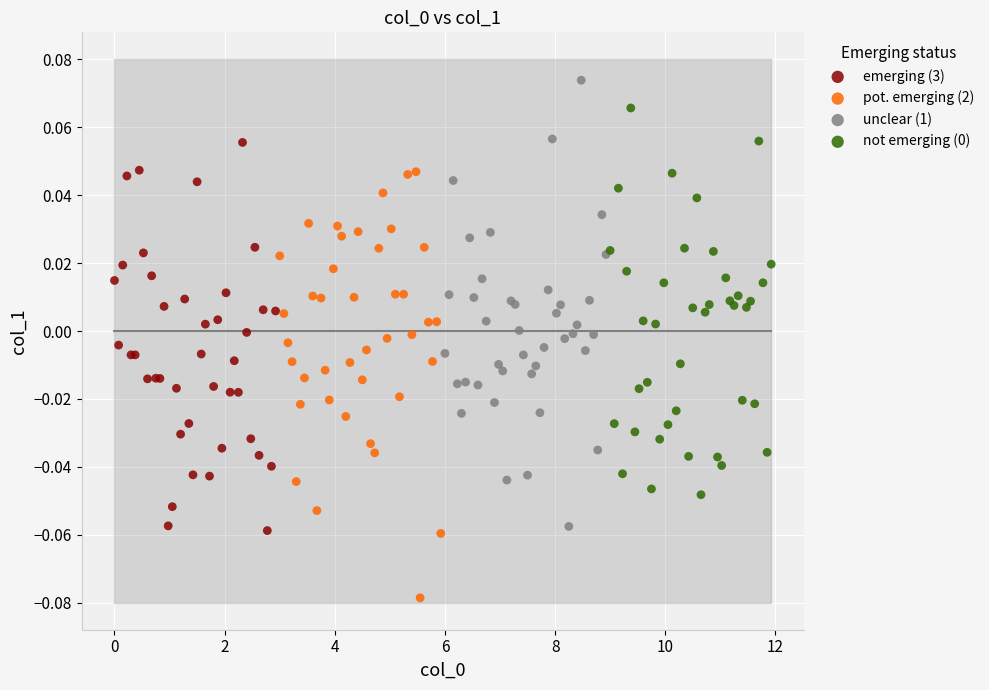

Which series contains the highest Y value?

unclear (1)